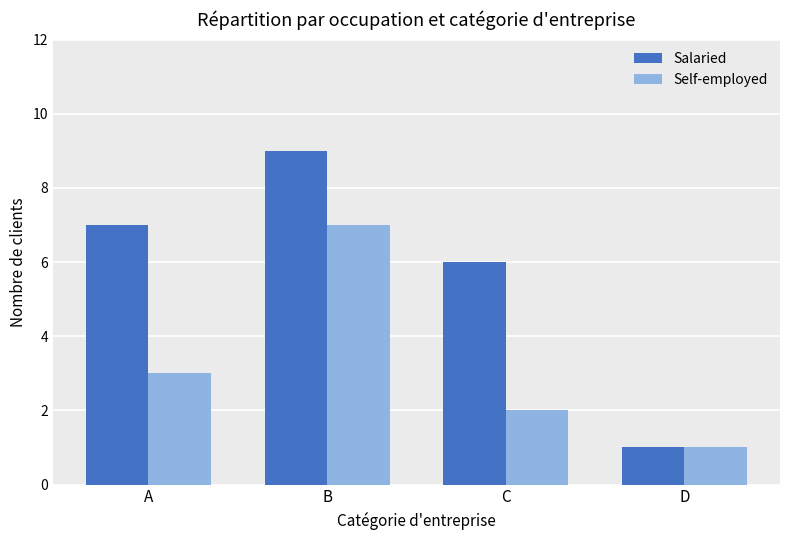

Reading right to left, transcribe all the data shown in this chart.

Salaried: 1	6	9	7
Self-employed: 1	2	7	3